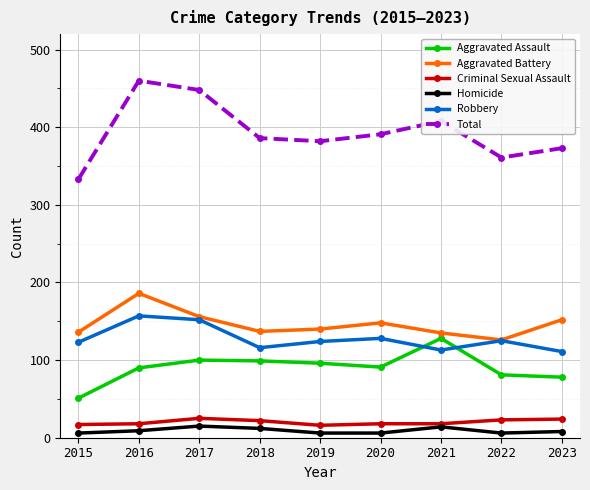

At how many categories does at least one series exceed 66?

9